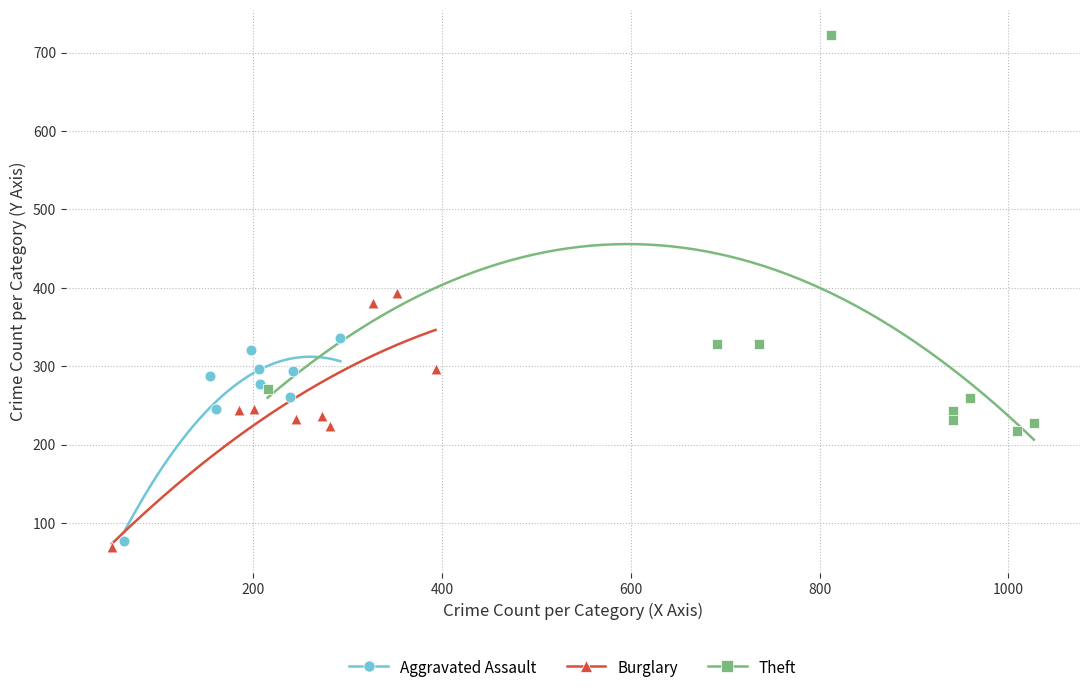

Which series has the widest spread of Y values?

Theft